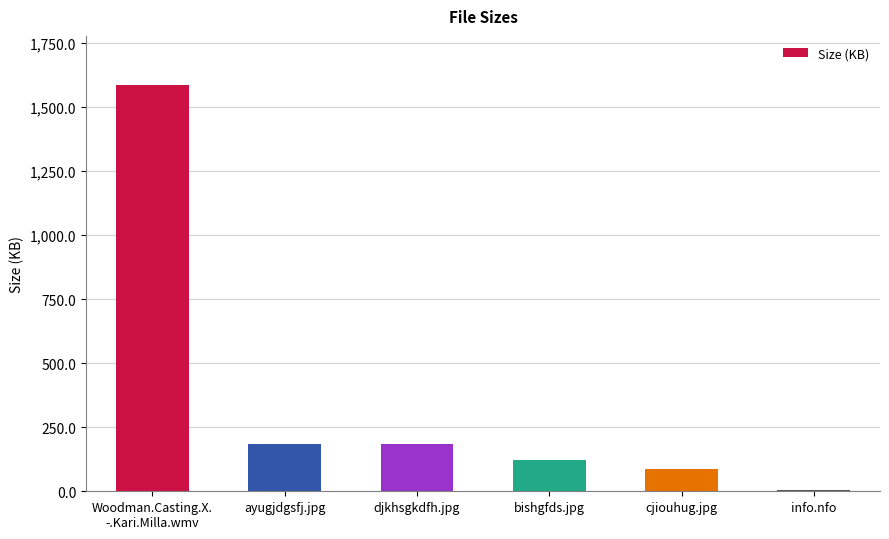

Read the value at djkhsgkdfh.jpg.

183.4